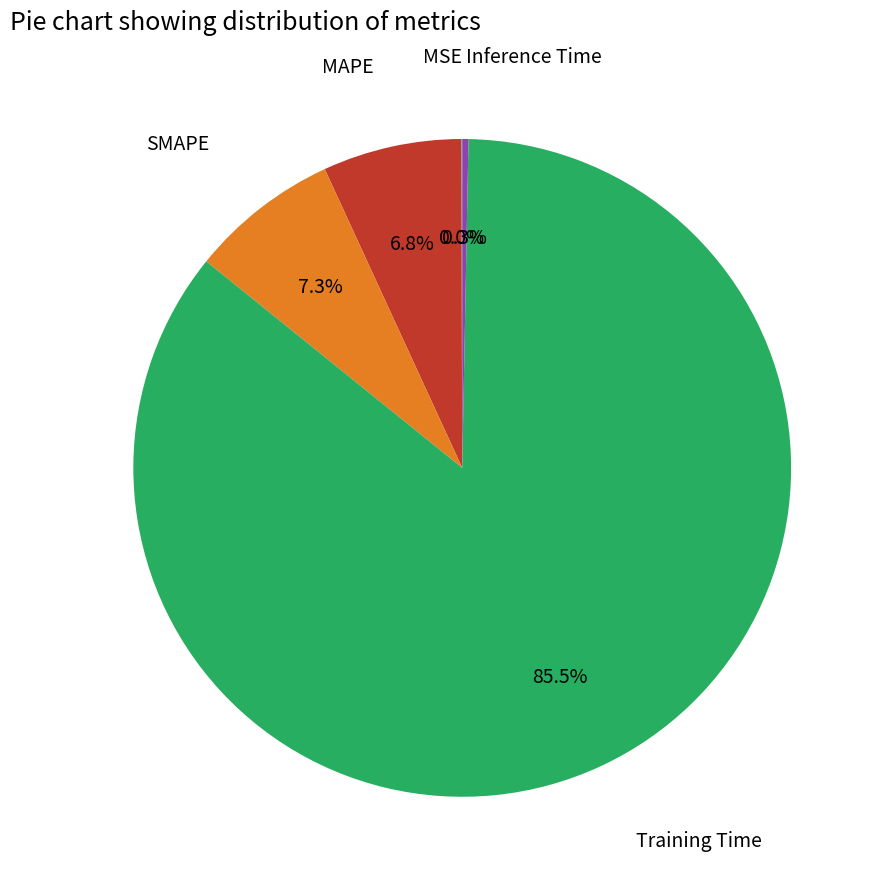

Is there any slice that represents more than half of the pie?

Yes